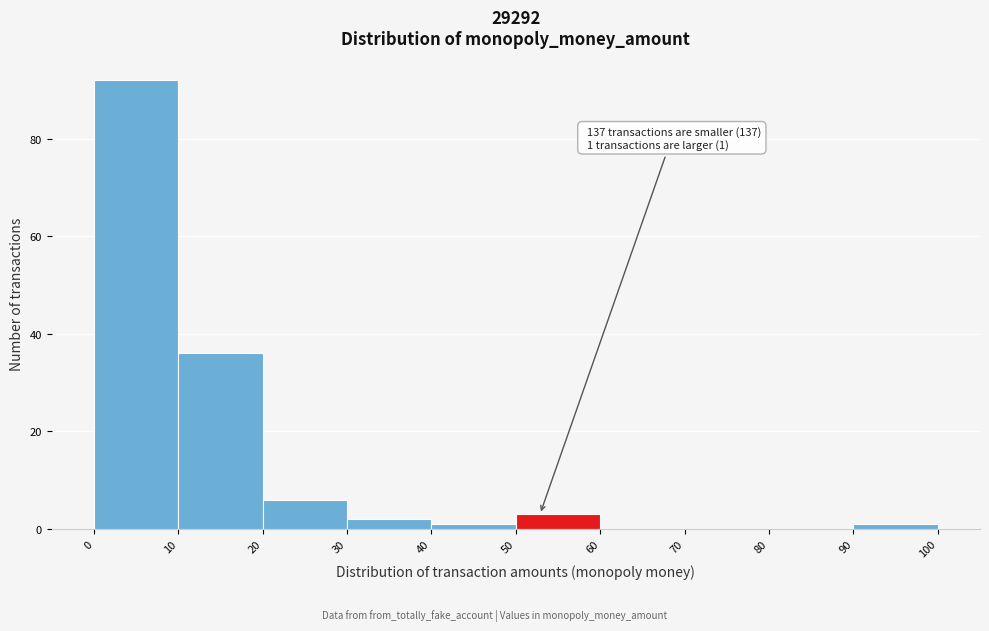

Which range on the x-axis has the tallest bar?

0 to 10